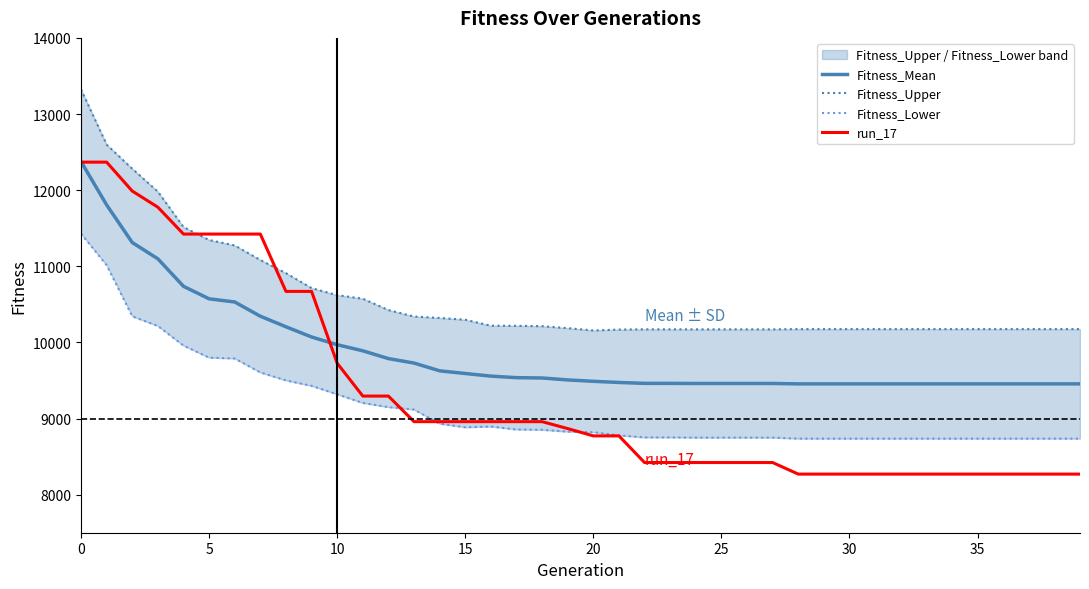

Does the chart display data point markers on the line(s)?

No